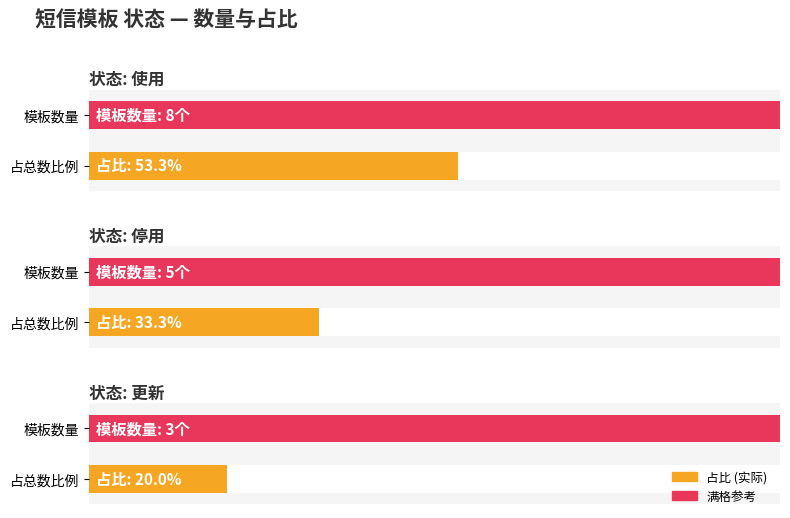

What is the value of the 停用 bar at the 1st from the left?

5